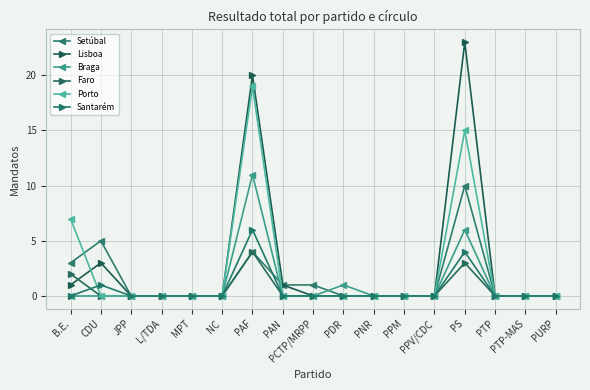

Reading left to right, what are all the values shown in this chart?

Setúbal: 3	5	0	0	0	0	4	1	1	0	0	0	0	10	0	0	0
Lisboa: 1	3	0	0	0	0	20	1	0	0	0	0	0	23	0	0	0
Braga: 0	0	0	0	0	0	11	0	0	1	0	0	0	6	0	0	0
Faro: 2	0	0	0	0	0	4	0	0	0	0	0	0	3	0	0	0
Porto: 7	0	0	0	0	0	19	0	0	0	0	0	0	15	0	0	0
Santarém: 0	1	0	0	0	0	6	0	0	0	0	0	0	4	0	0	0